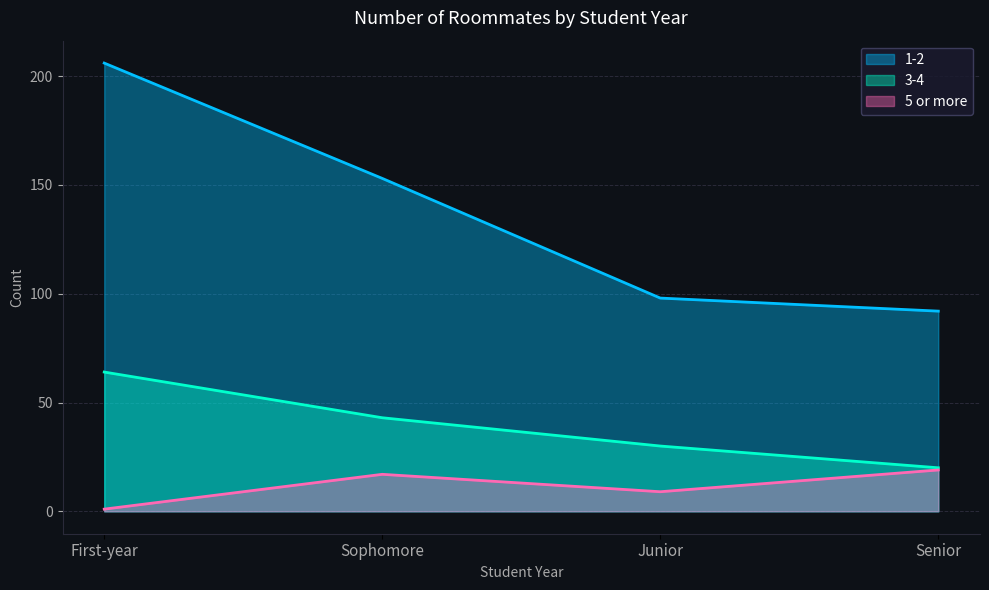

Reading left to right, transcribe all the data shown in this chart.

1-2: First-year=206	Sophomore=153	Junior=98	Senior=92
3-4: First-year=64	Sophomore=43	Junior=30	Senior=20
5 or more: First-year=1	Sophomore=17	Junior=9	Senior=19